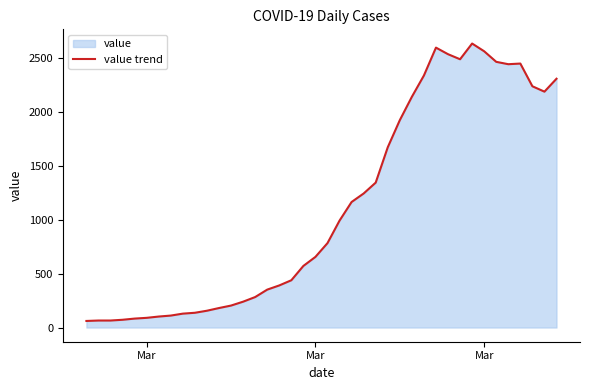

What is the difference between the maximum and minimum values?

2577